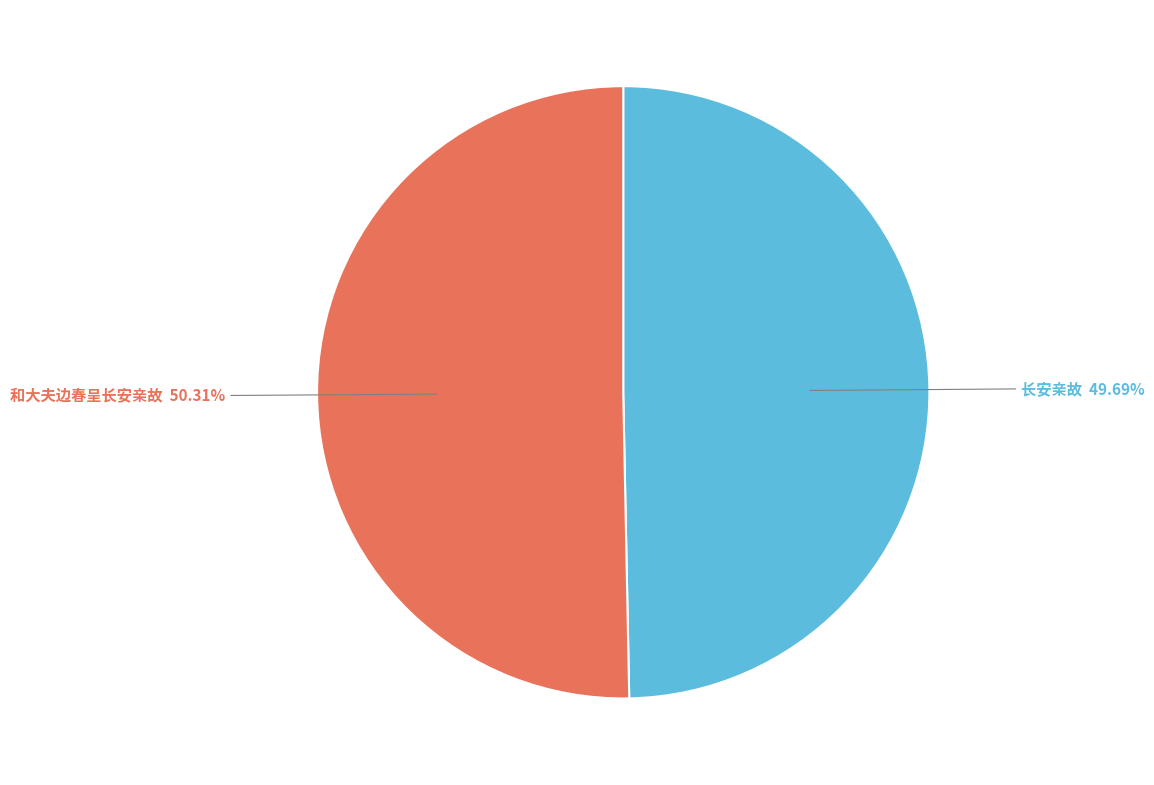

Does any single category account for the majority?

Yes